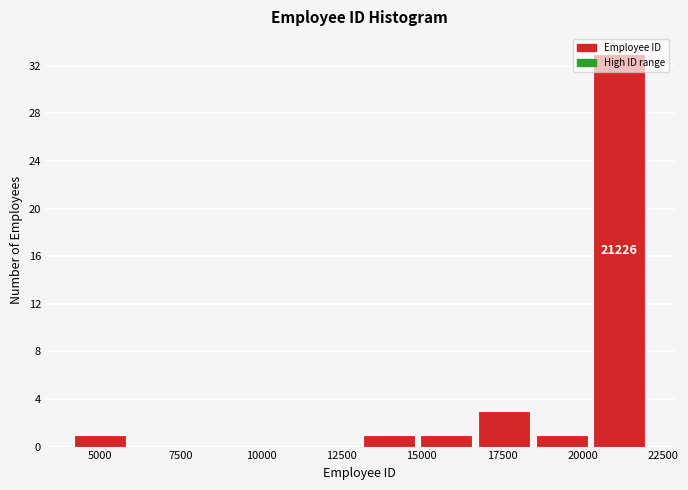

Read against the x-axis, roughly where is the centre of the tallest bar?

21000